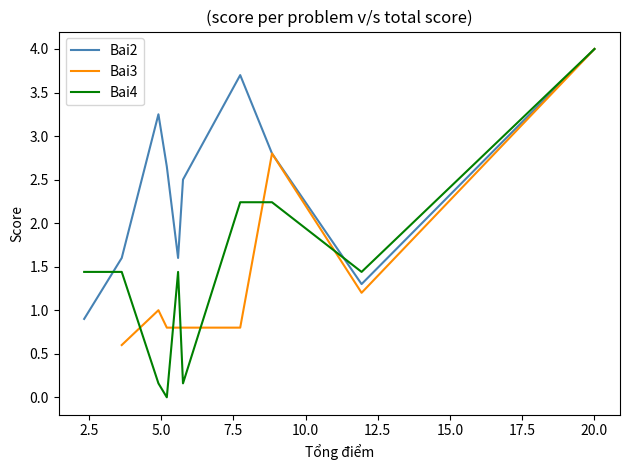

Which series has the largest total across all categories?

Bai2